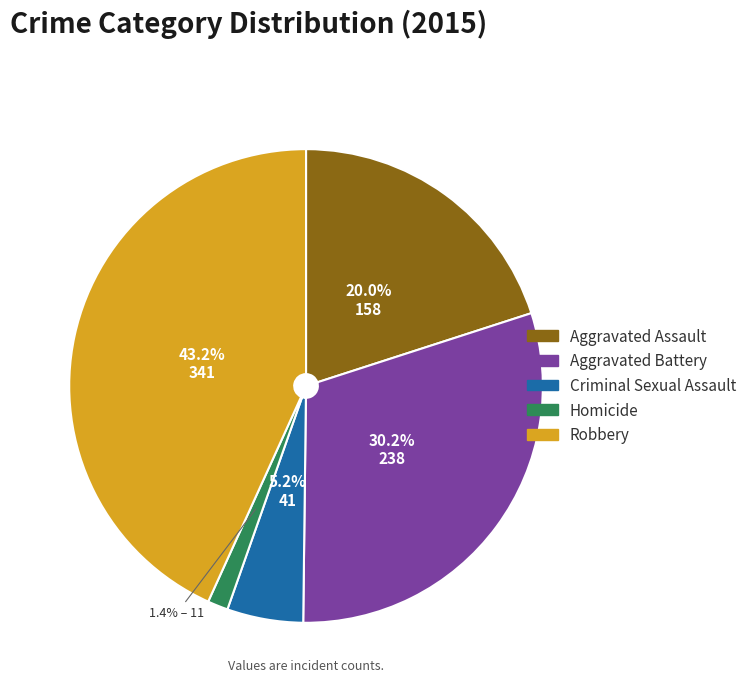

The Aggravated Assault slice represents 35% of the pie. True or false?

False